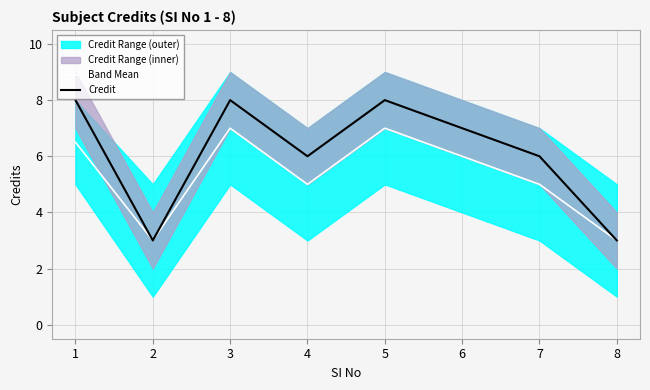

What is the sum of the Band Mean values at 6 and 4?

11.0